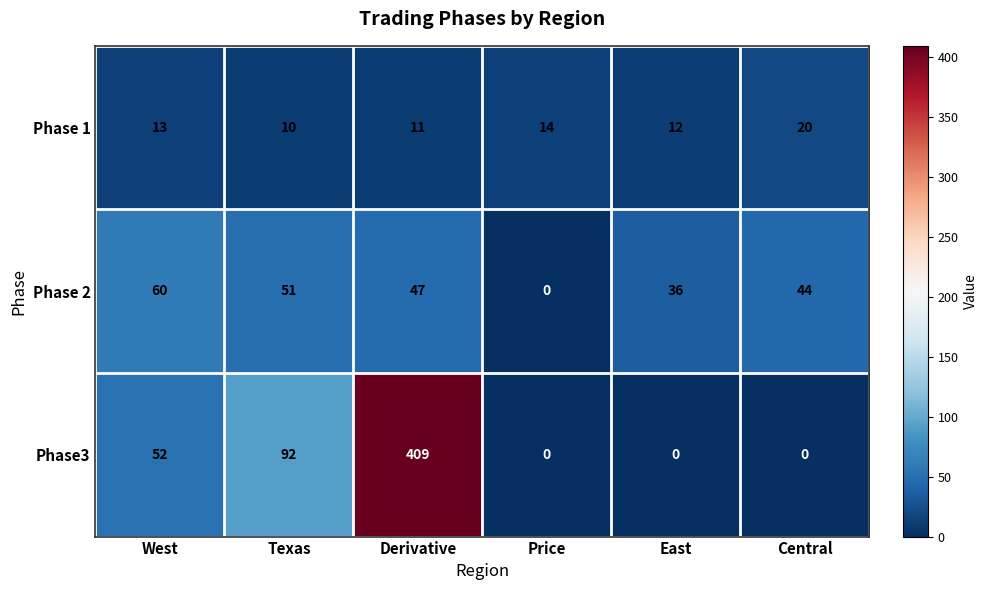

At Texas, list the series in order from smallest to largest.

Phase 1, Phase 2, Phase3